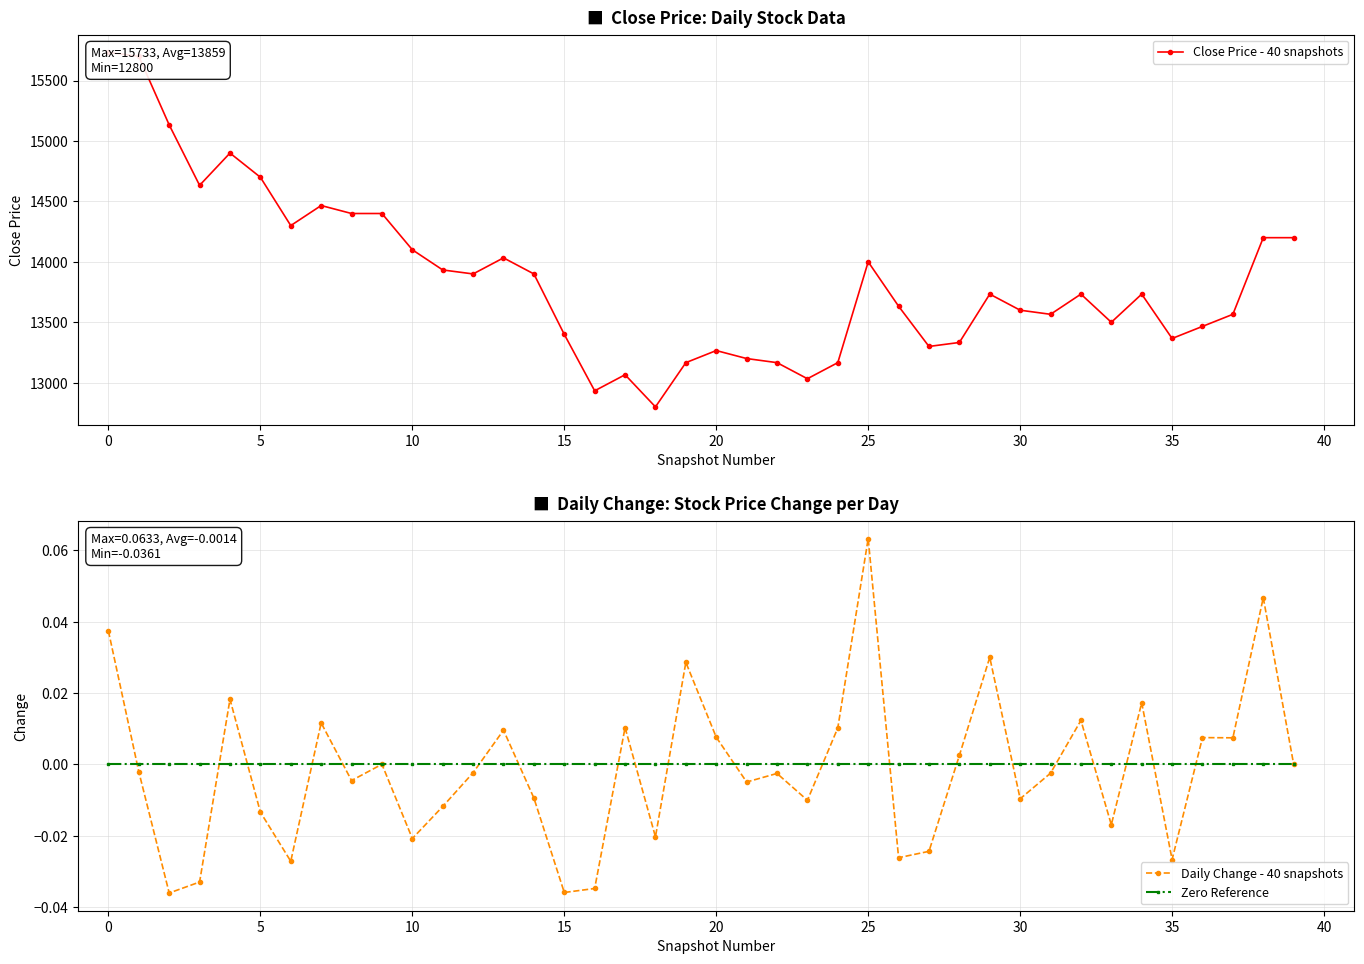

What is the greatest value displayed?

15733.0